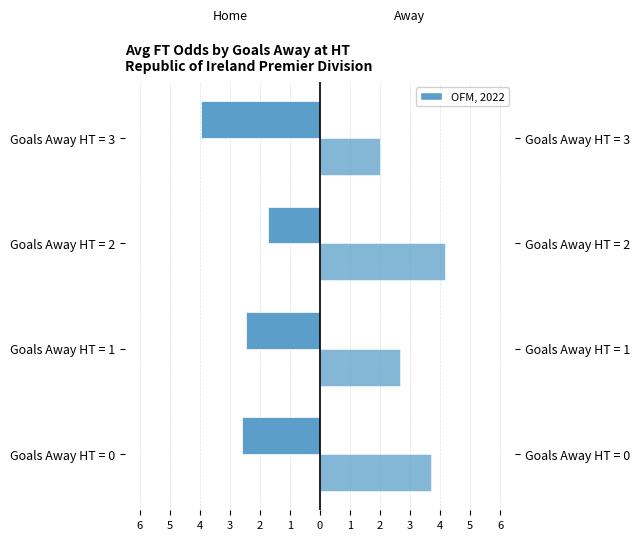

Does the chart contain stacked bars?

No